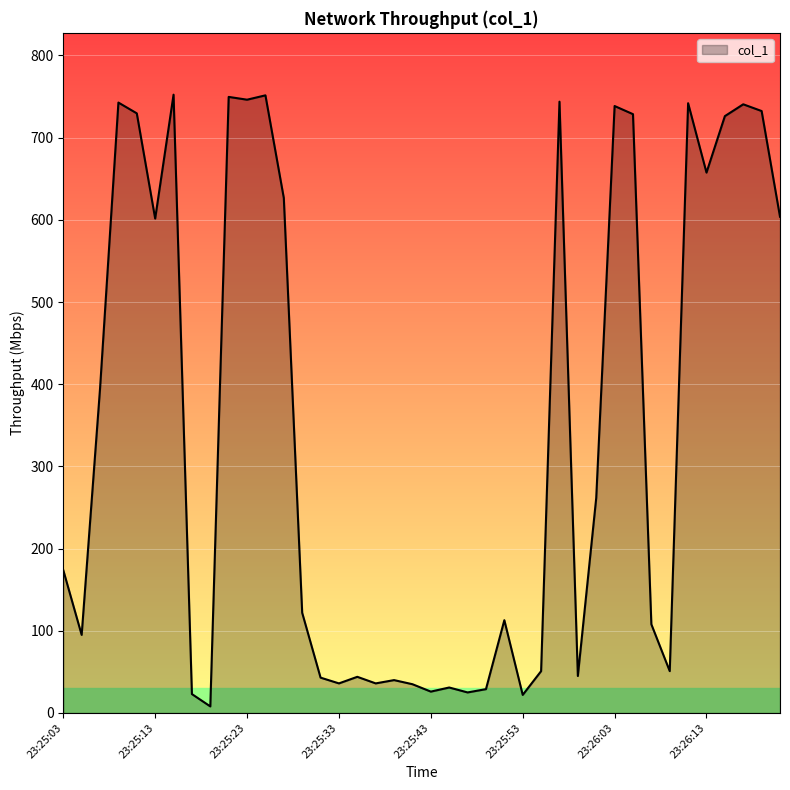

What is the difference between the maximum and minimum values?

744.3